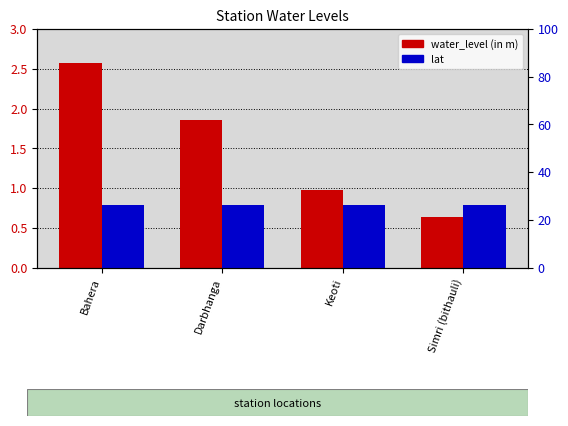

What is the average value of the water_level (in m) series?

1.5